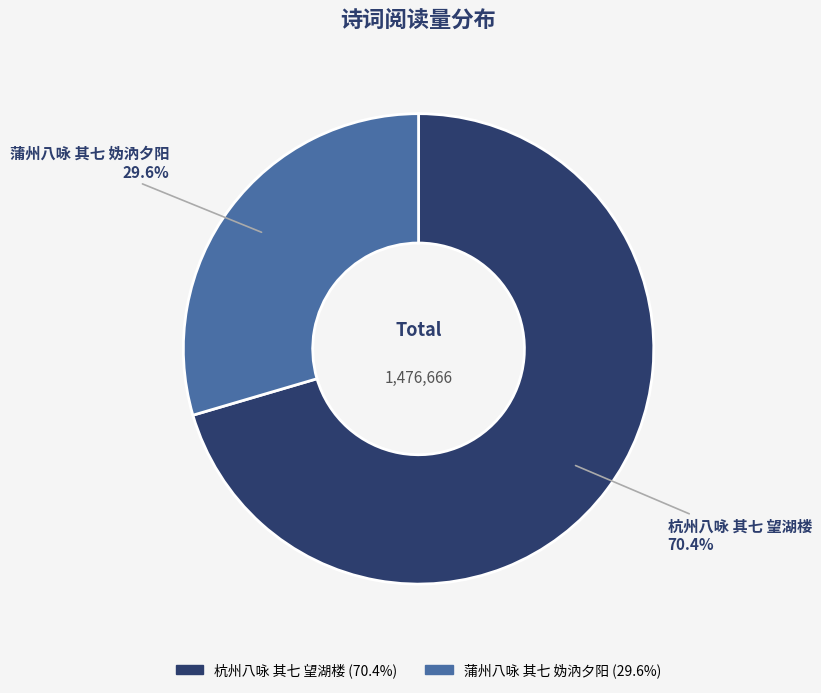

To the nearest percent, what portion does 蒲州八咏 其七 妫汭夕阳 represent?

30%